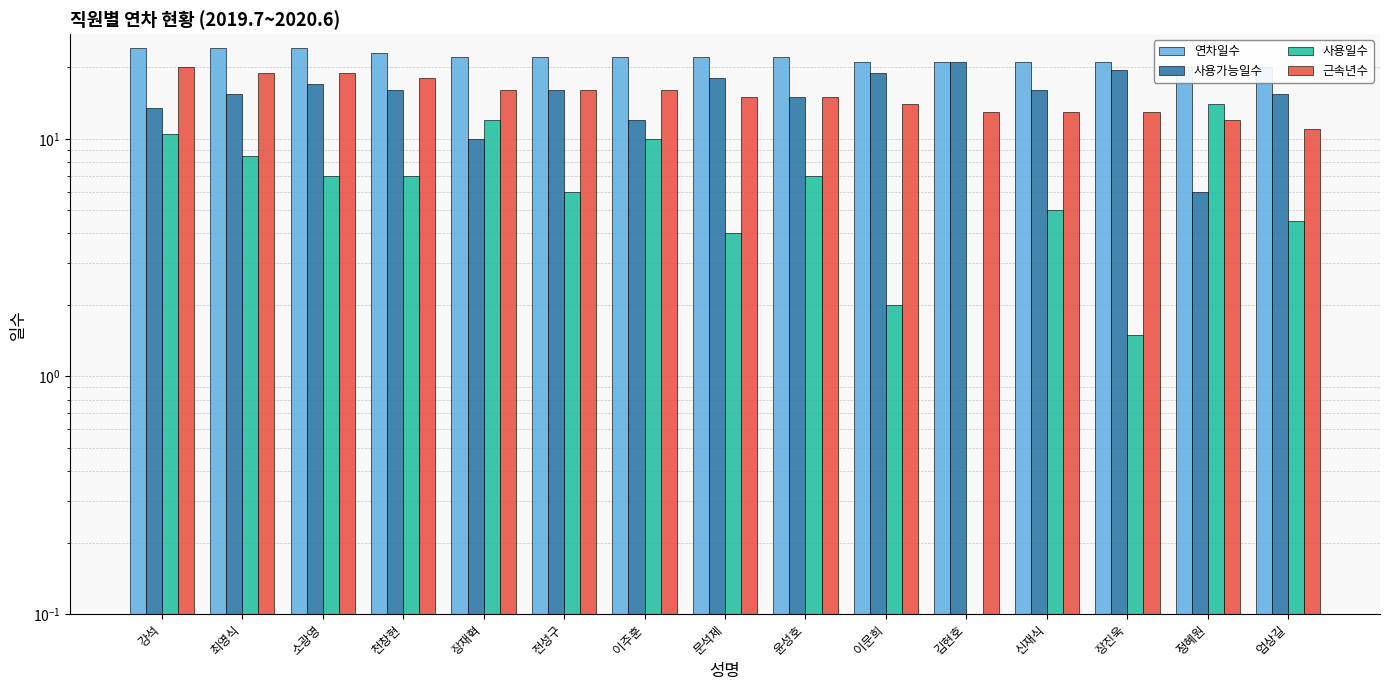

List the labels in order of 사용가능일수 value, largest first.

김현호, 장진욱, 이문희, 문석제, 소광영, 천창현, 전성구, 신재식, 최영식, 엄상길, 윤성호, 강석, 이주훈, 장재혁, 정혜원